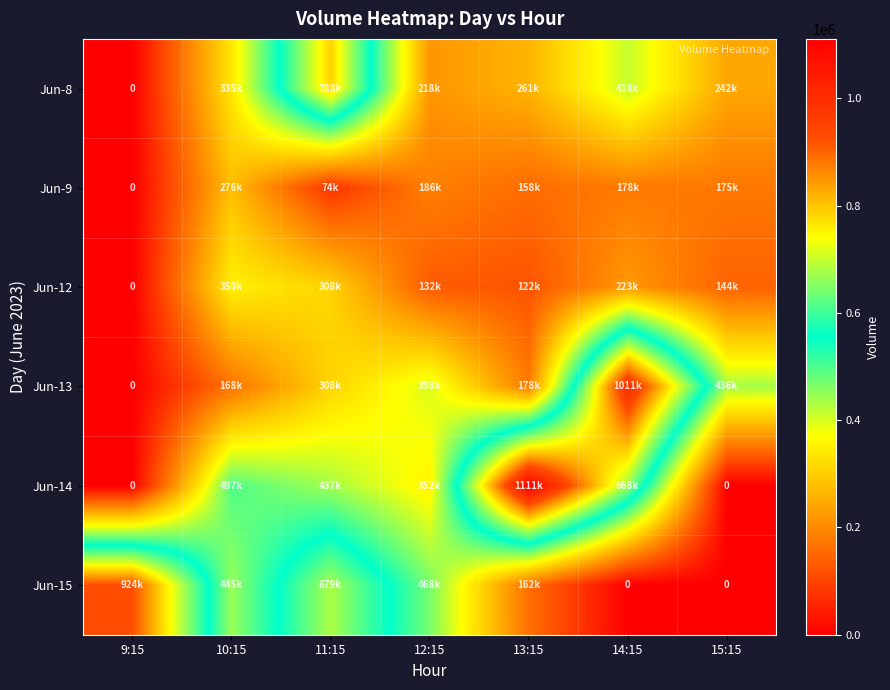

How many values in the Jun-14 series exceed 437204?

3